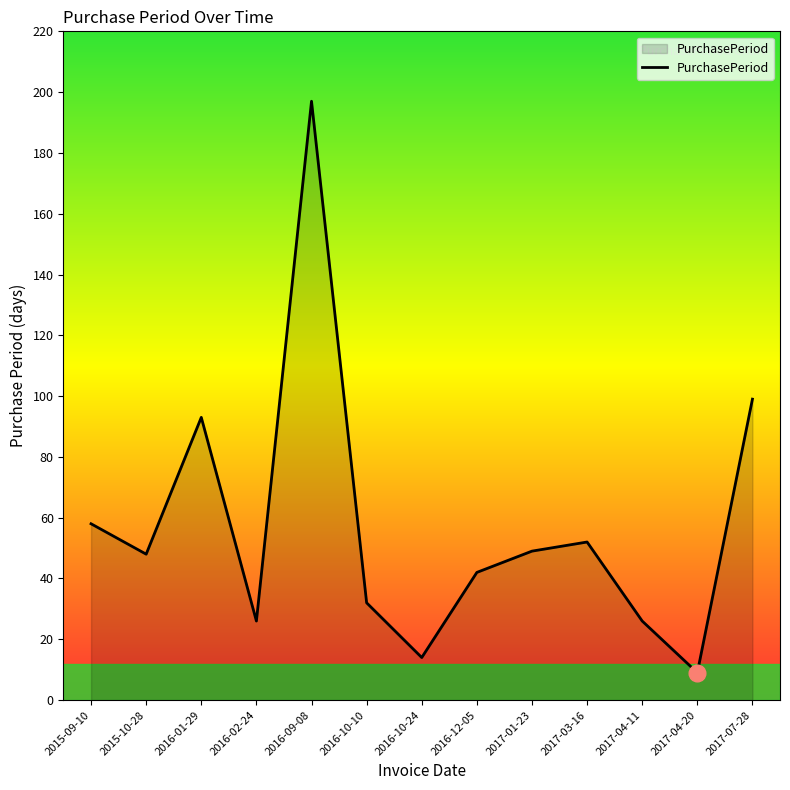

What position from the right is 2017-04-11?

3